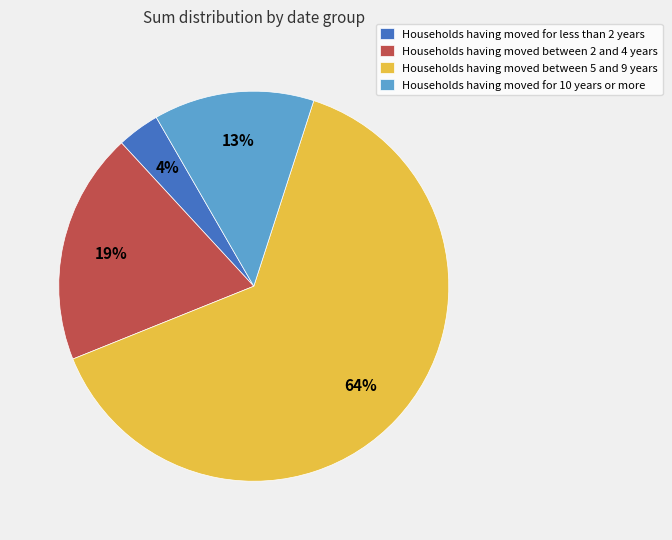

How many segments does this pie chart have?

4